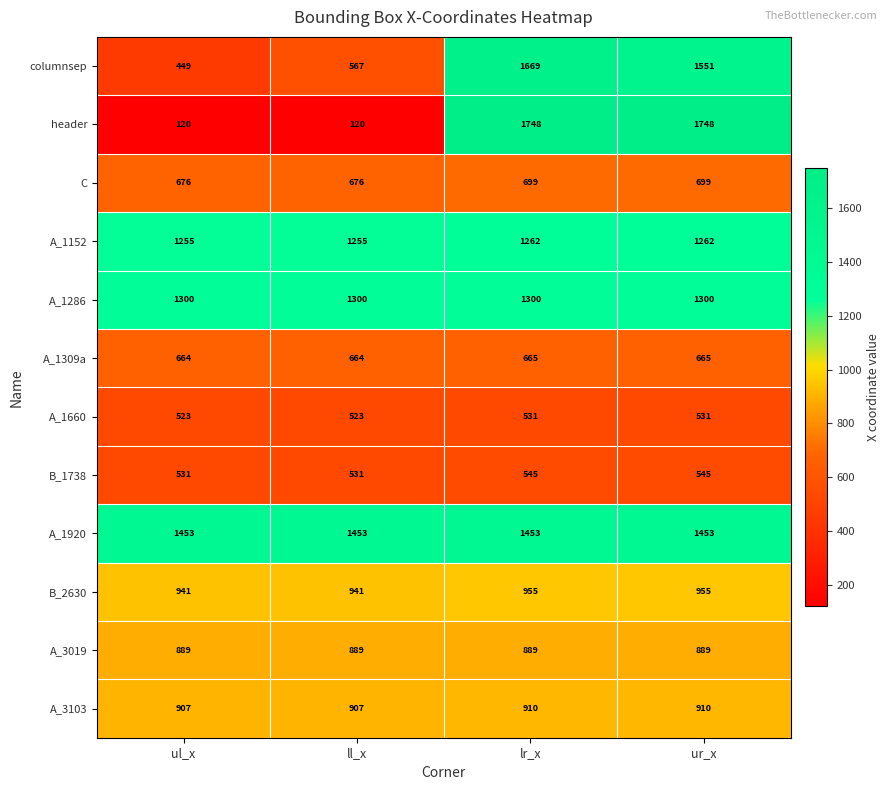

Rank the series by their maximum value, from lowest to highest.

A_1660, B_1738, A_1309a, C, A_3019, A_3103, B_2630, A_1152, A_1286, A_1920, columnsep, header